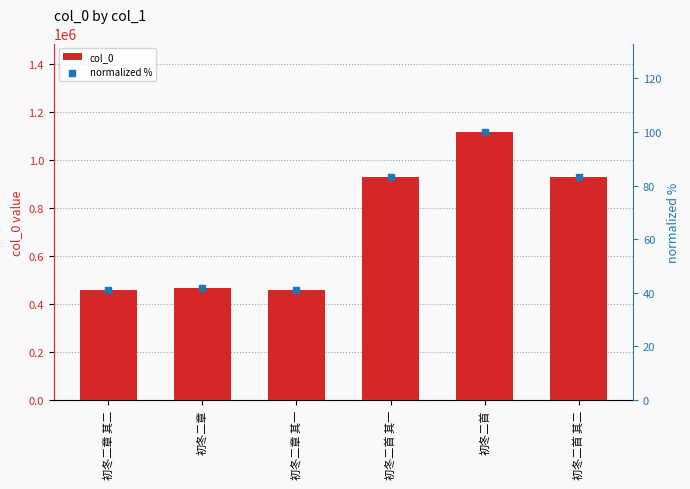

Which series has the largest Y range (max minus min)?

col_0